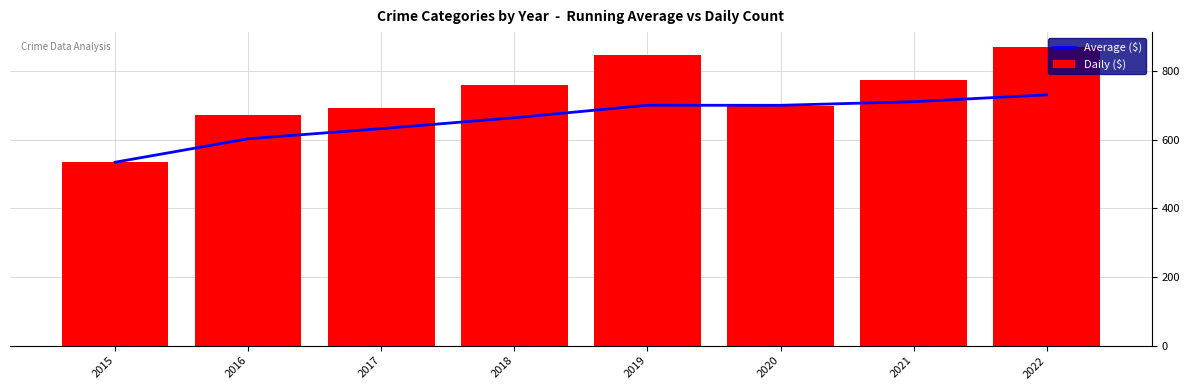

Rank the series at 2015 from lowest to highest value.

Average ($), Daily ($)